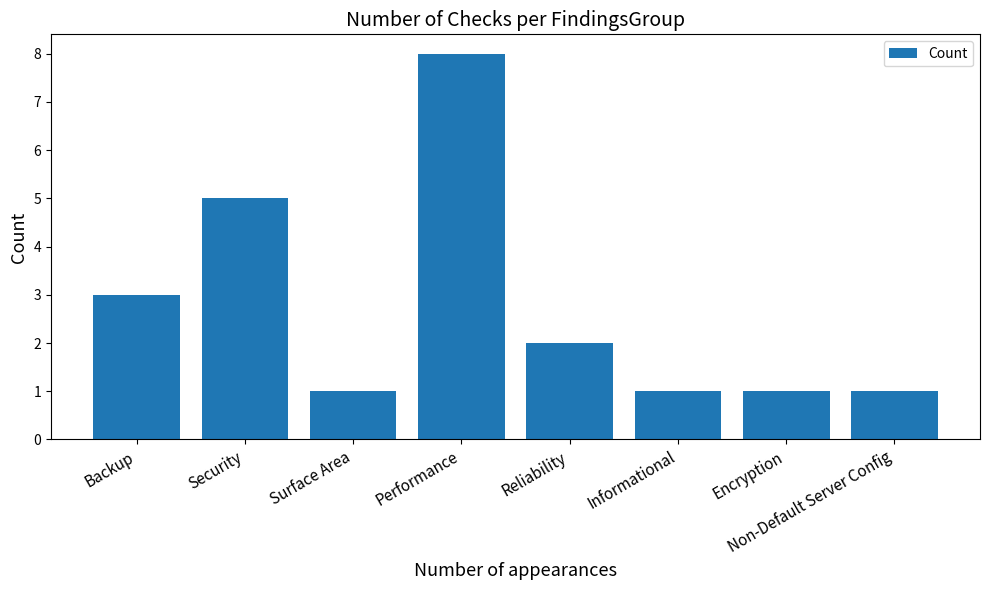

What is the sum of all values?

22